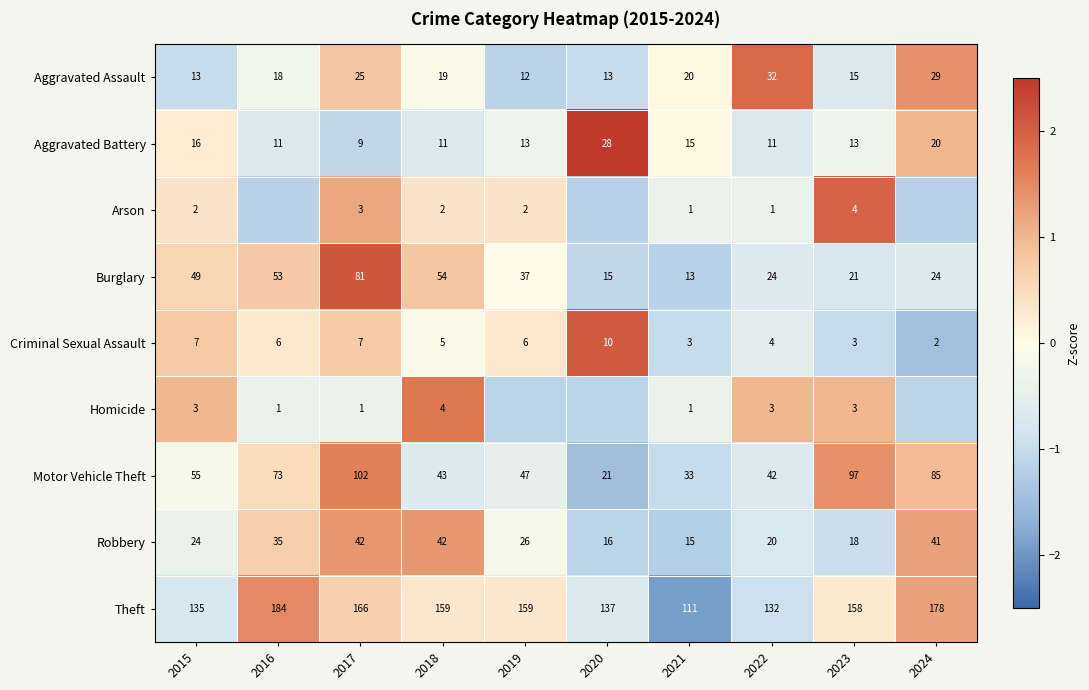

Is the value of Homicide at 2015 greater than the value of Robbery at 2017?

No